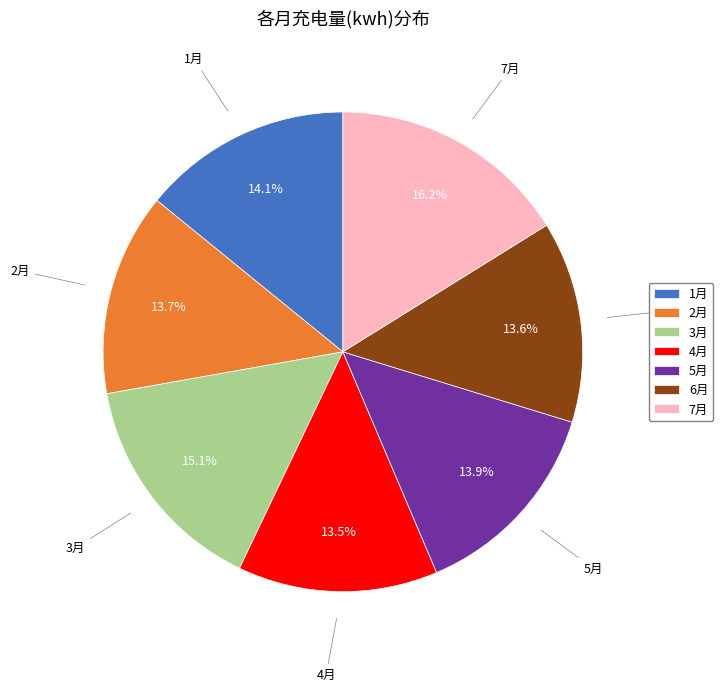

Is there any slice that represents more than half of the pie?

No